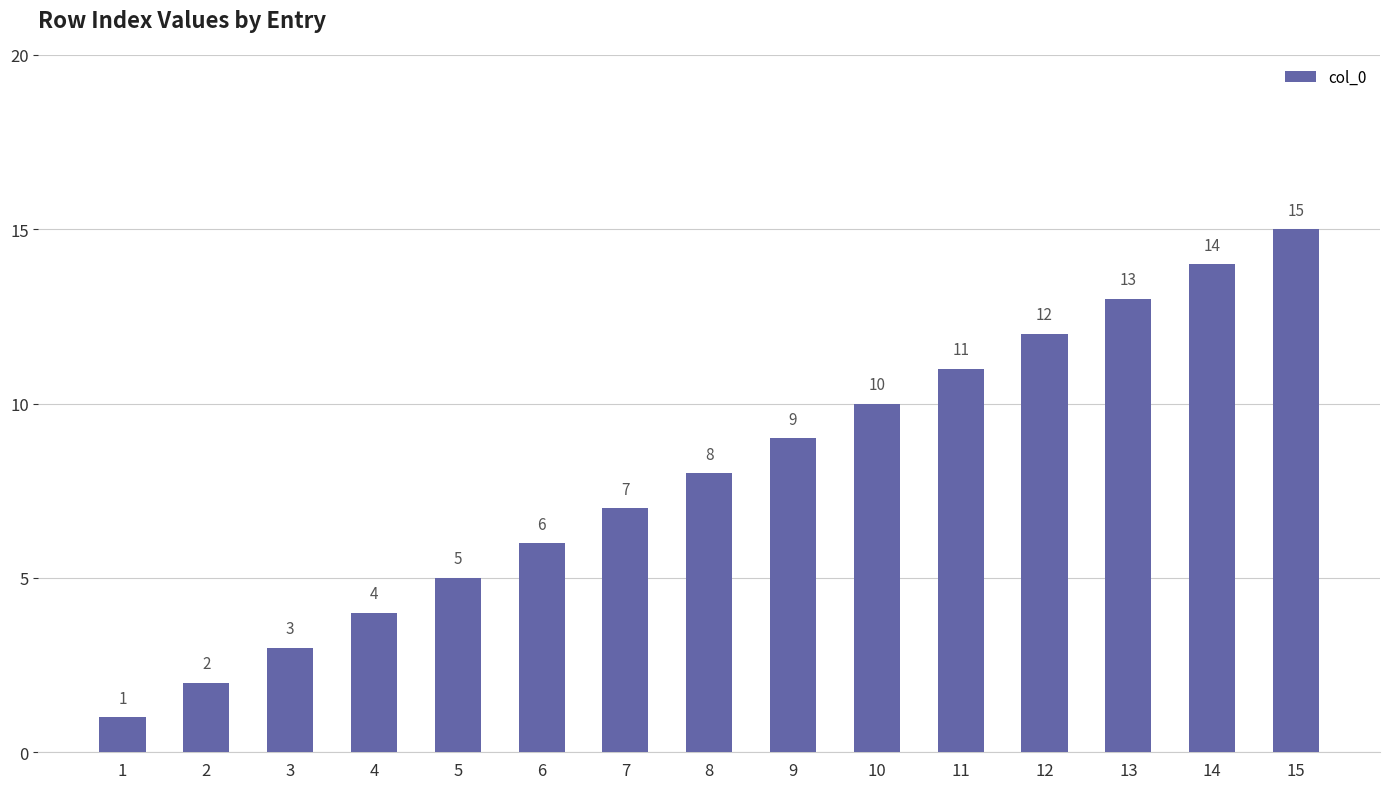

What is the value of the 1st bar from the left?

1